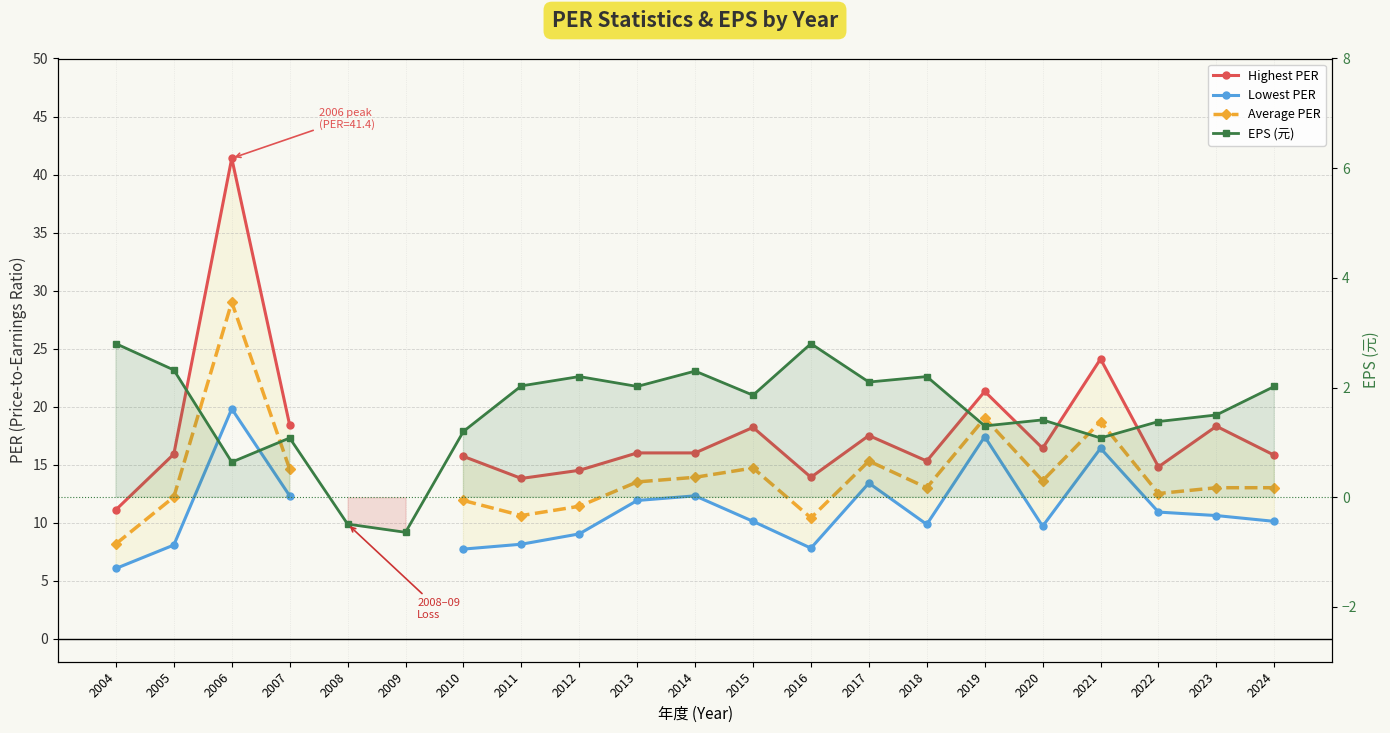

Which series has the largest range (max minus min)?

Highest PER